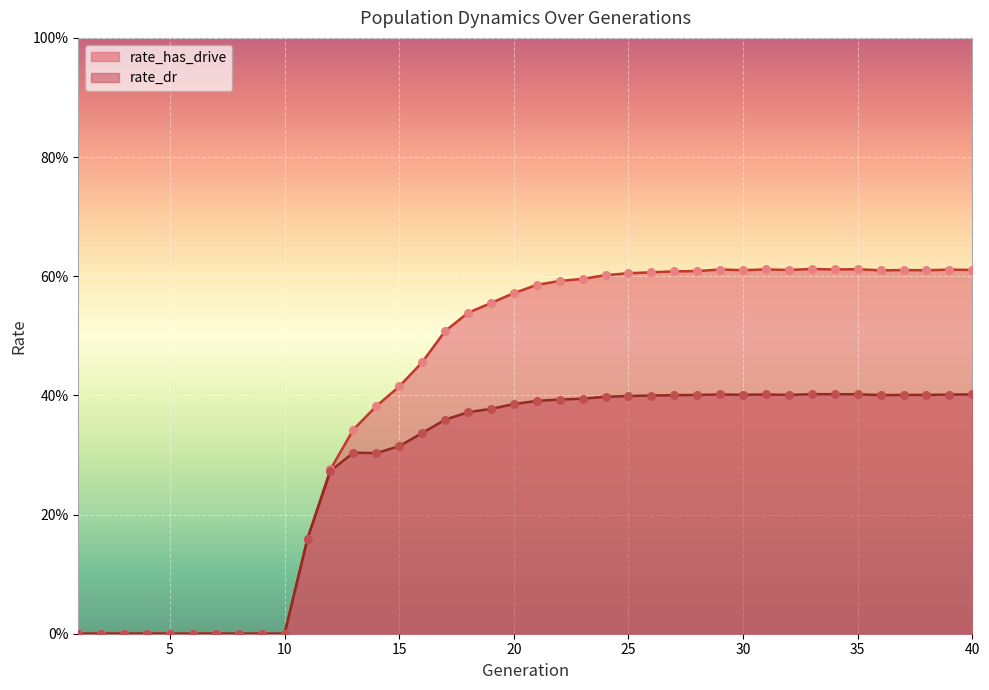

Which series reaches the minimum Y coordinate?

rate_has_drive